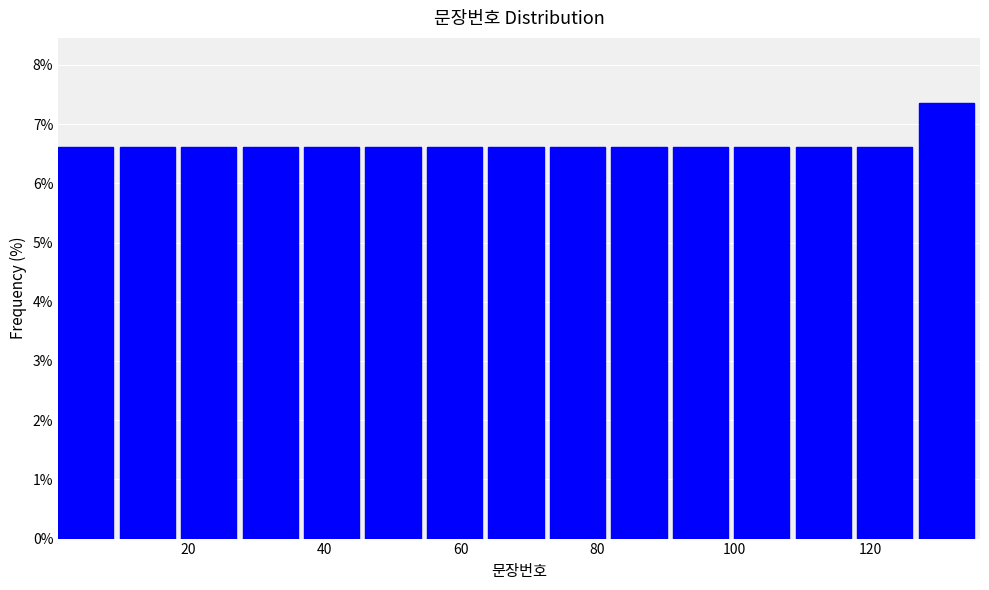

Which range on the x-axis has the tallest bar?

127 to 136